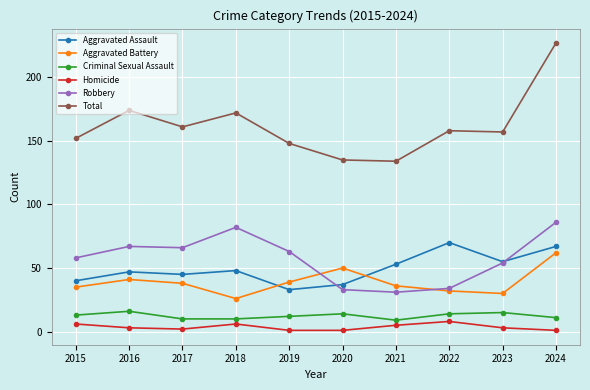

What is the sum of all Total values?

1618